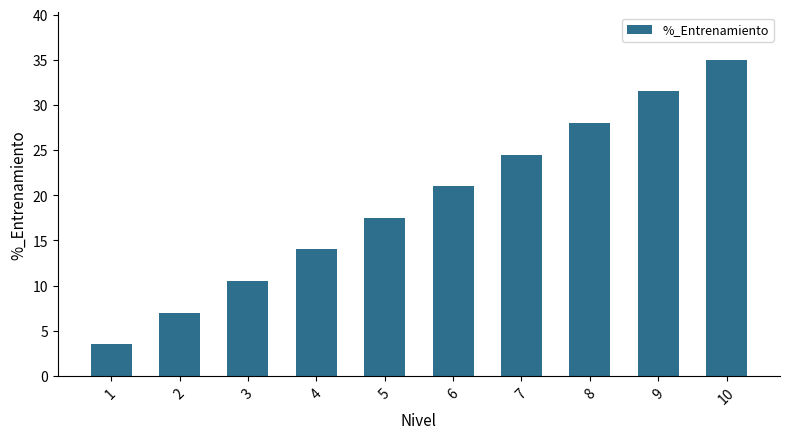

Rank the categories by value from highest to lowest.

10, 9, 8, 7, 6, 5, 4, 3, 2, 1